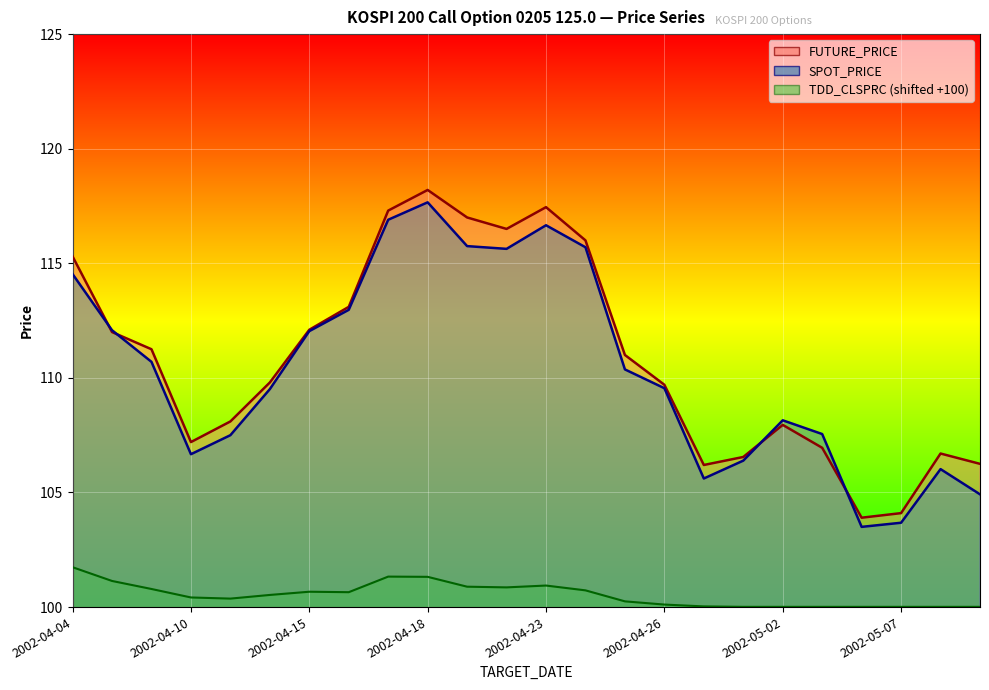

True or false: FUTURE_PRICE has a value of 104.1 at 2002-05-07.

True